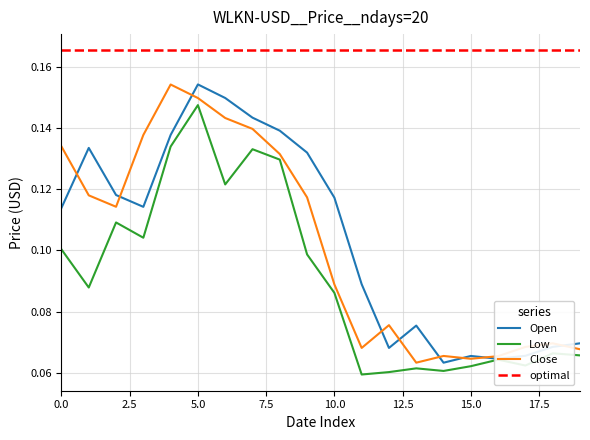

What is the difference between the second highest and minimum values in the Open series?

0.1